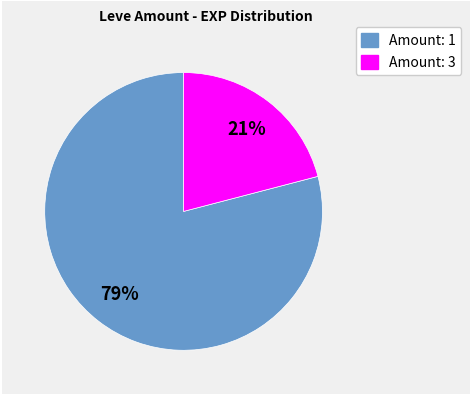

To the nearest percent, what is the difference between the largest and smallest slice percentages?

58%